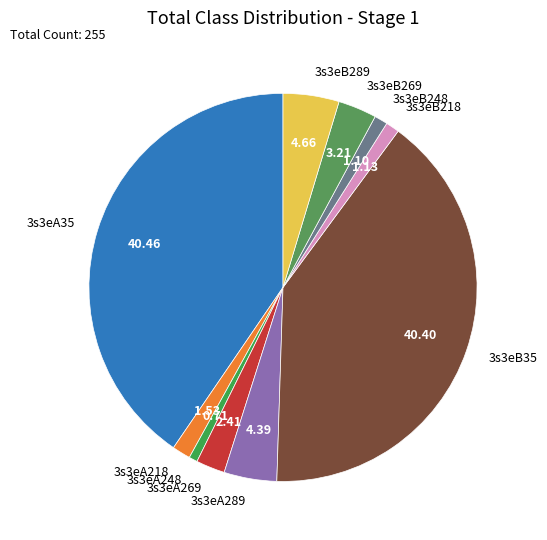

Is the sum of 3s3eA269 and 3s3eB218 greater than half?

No